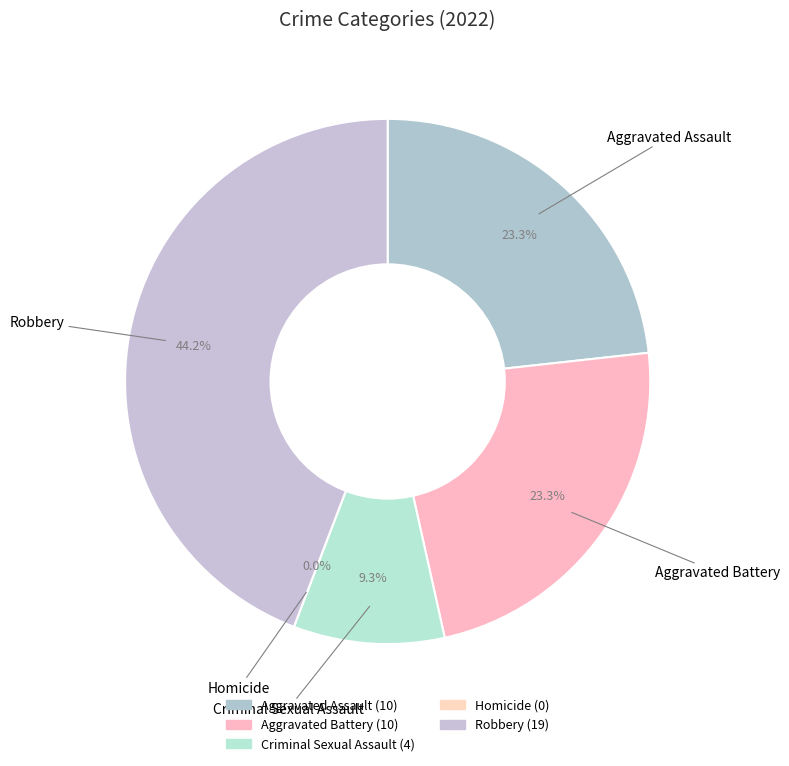

True or false: Homicide accounts for 1% of the total.

False